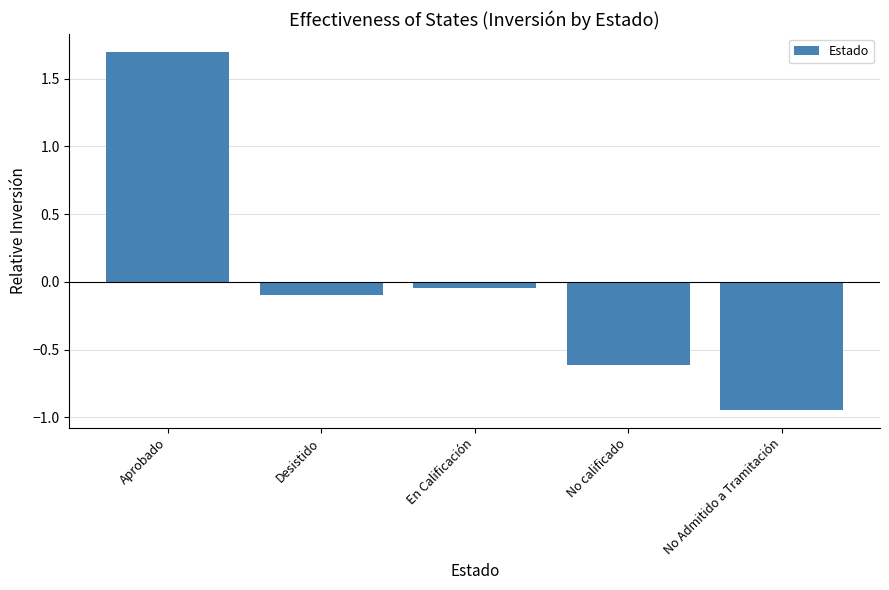

What is the greatest value displayed?

1.7